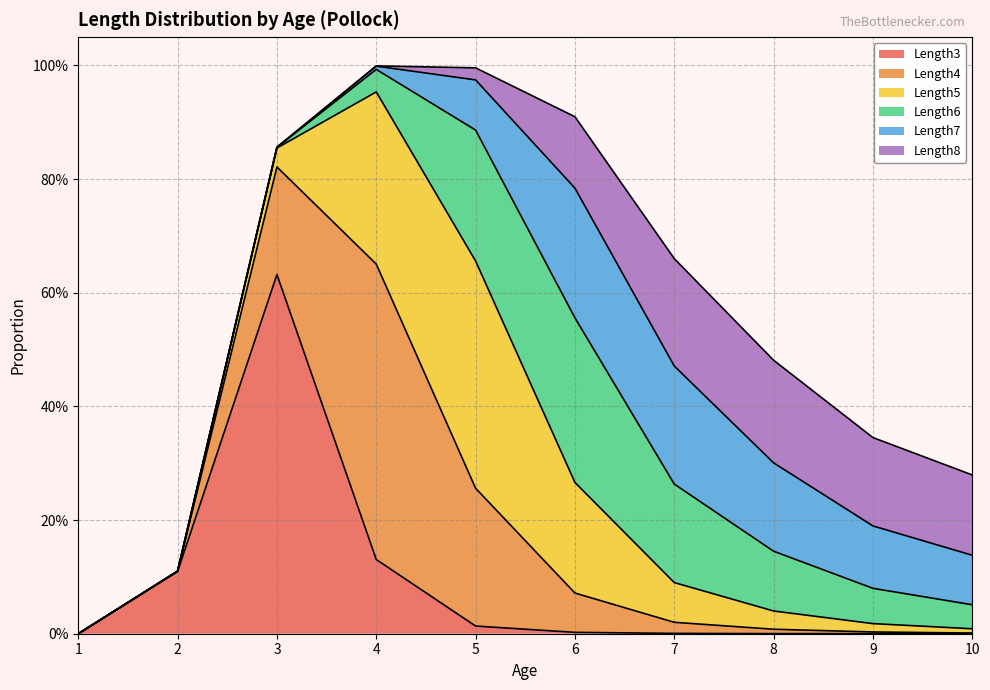

After their last crossing, which series has the higher values: Length6 or Length7?

Length7